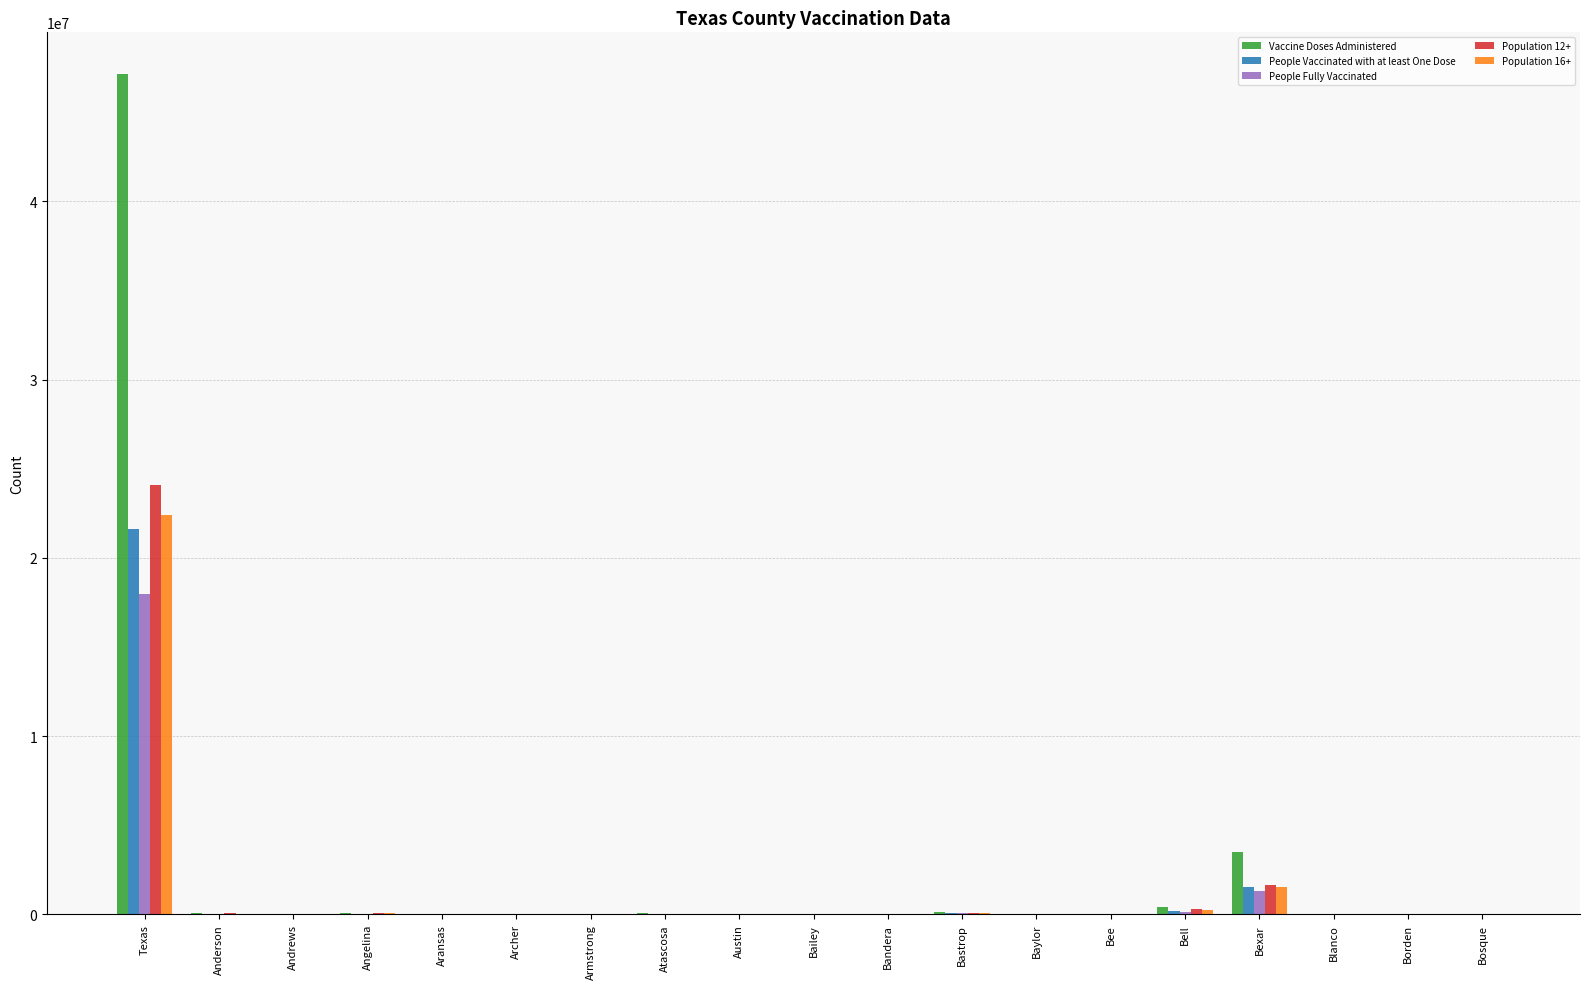

Is it true that People Fully Vaccinated equals 1315749 at Bexar?

True